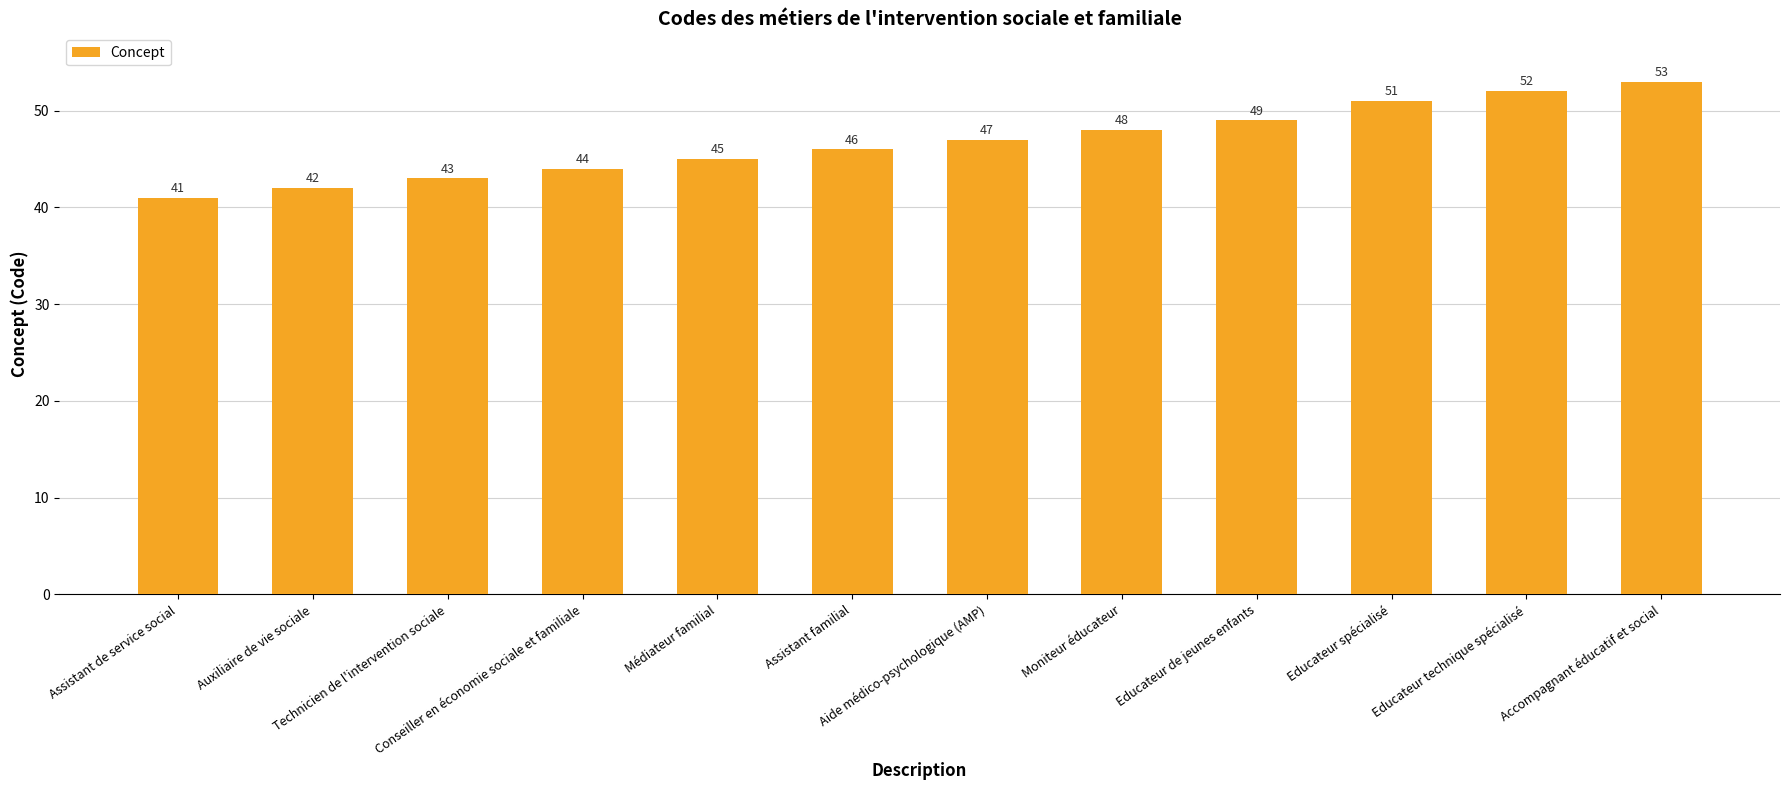

Are the bars grouped side by side (vs. stacked)?

No